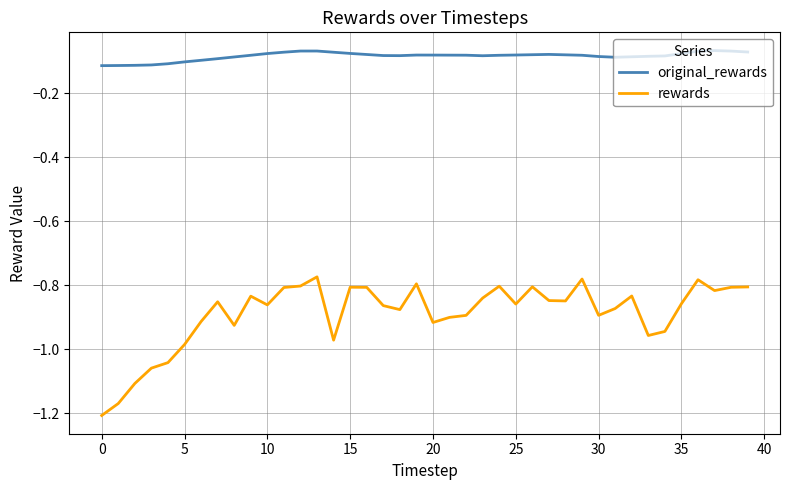

Rank the series by their maximum value, from lowest to highest.

rewards, original_rewards